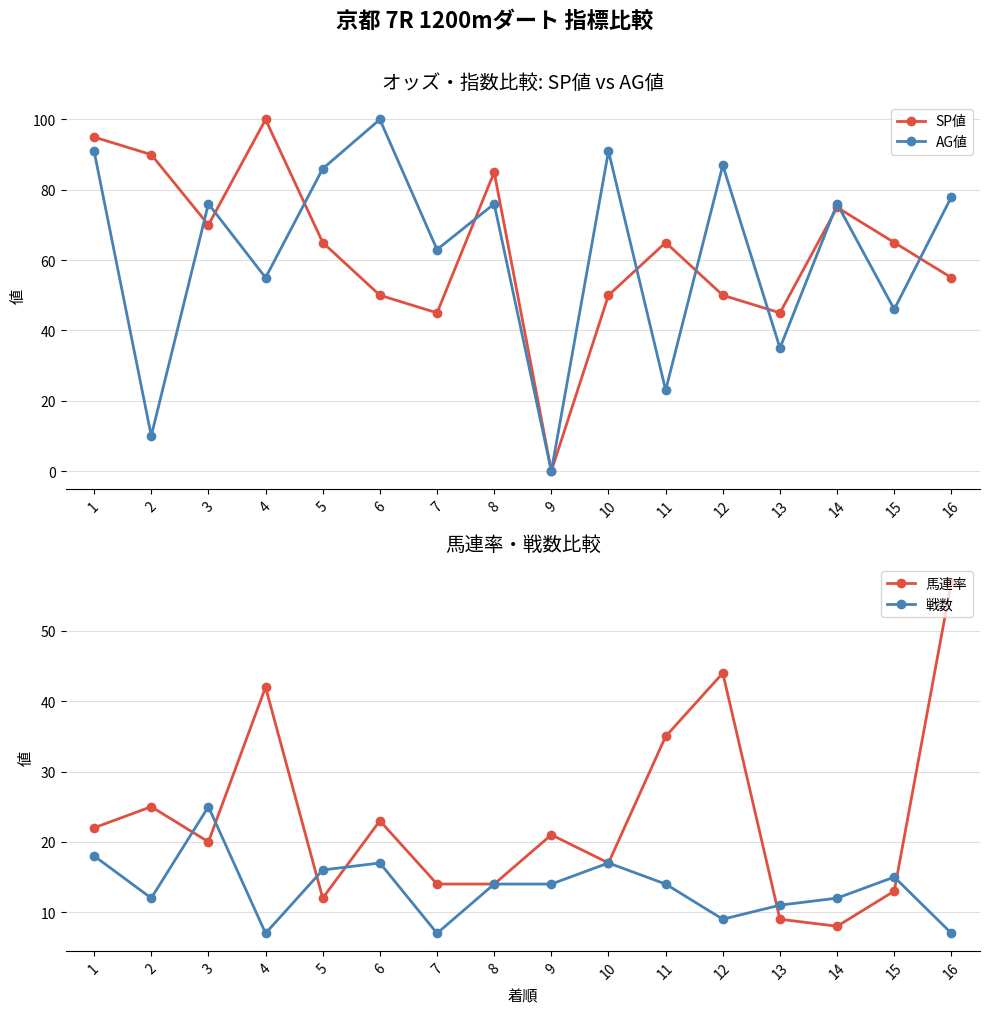

Does the chart have visible grid lines?

Yes